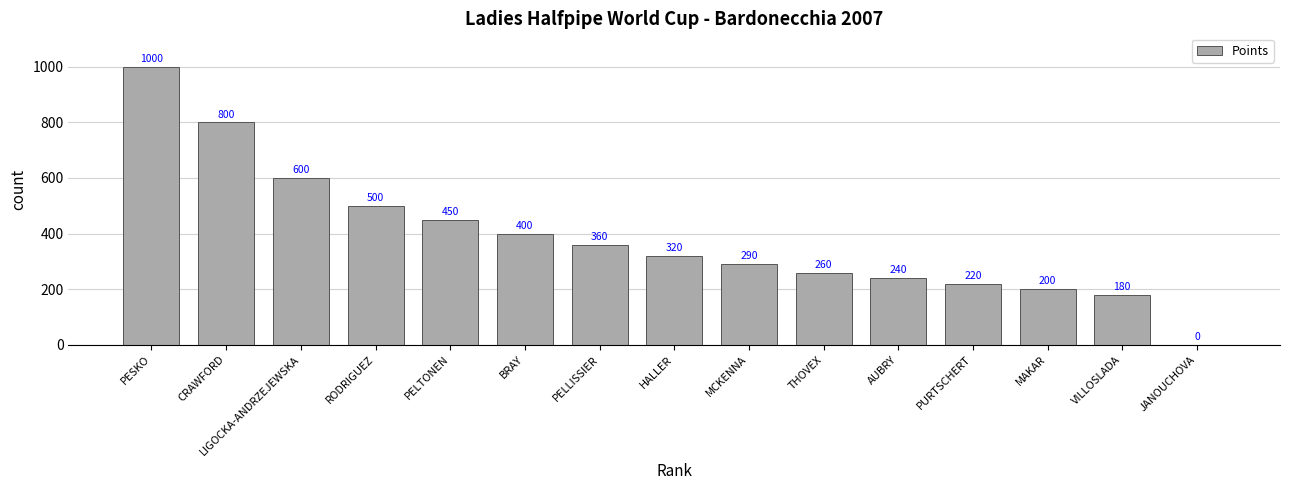

How many values are above zero?

14